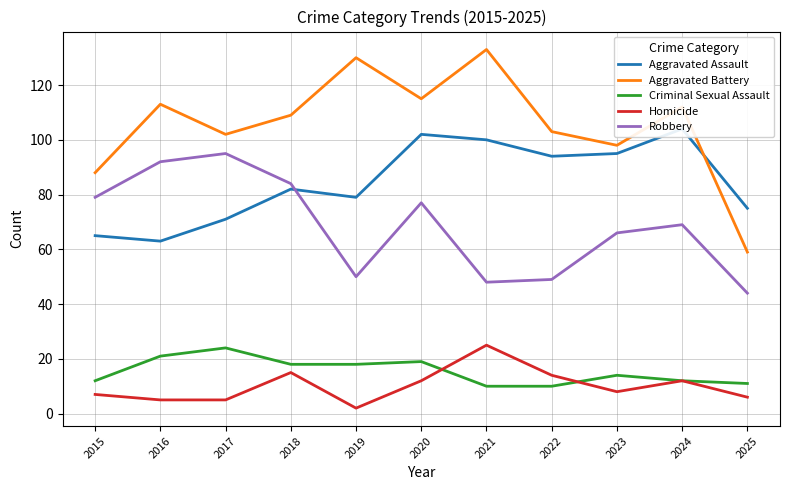

What is the difference between the Aggravated Assault values at 2016 and 2021?

37